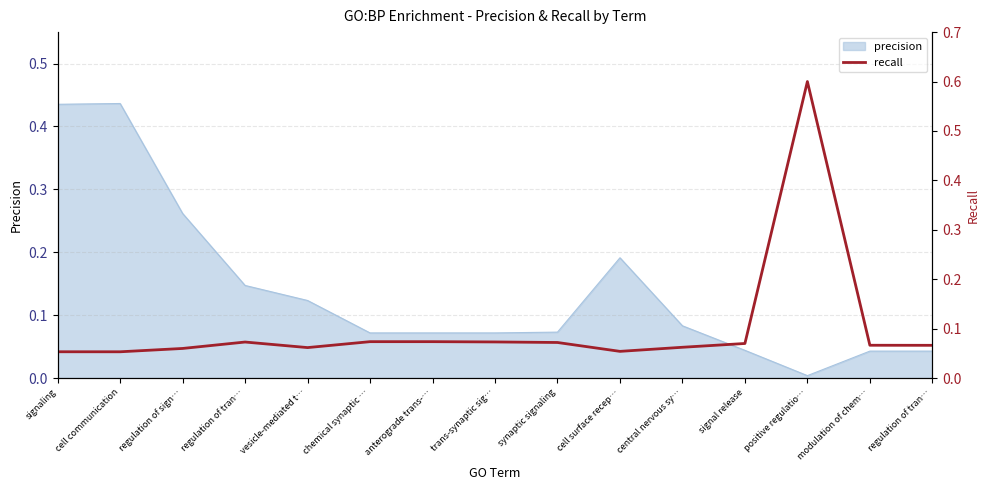

What is the greatest value displayed?

0.6